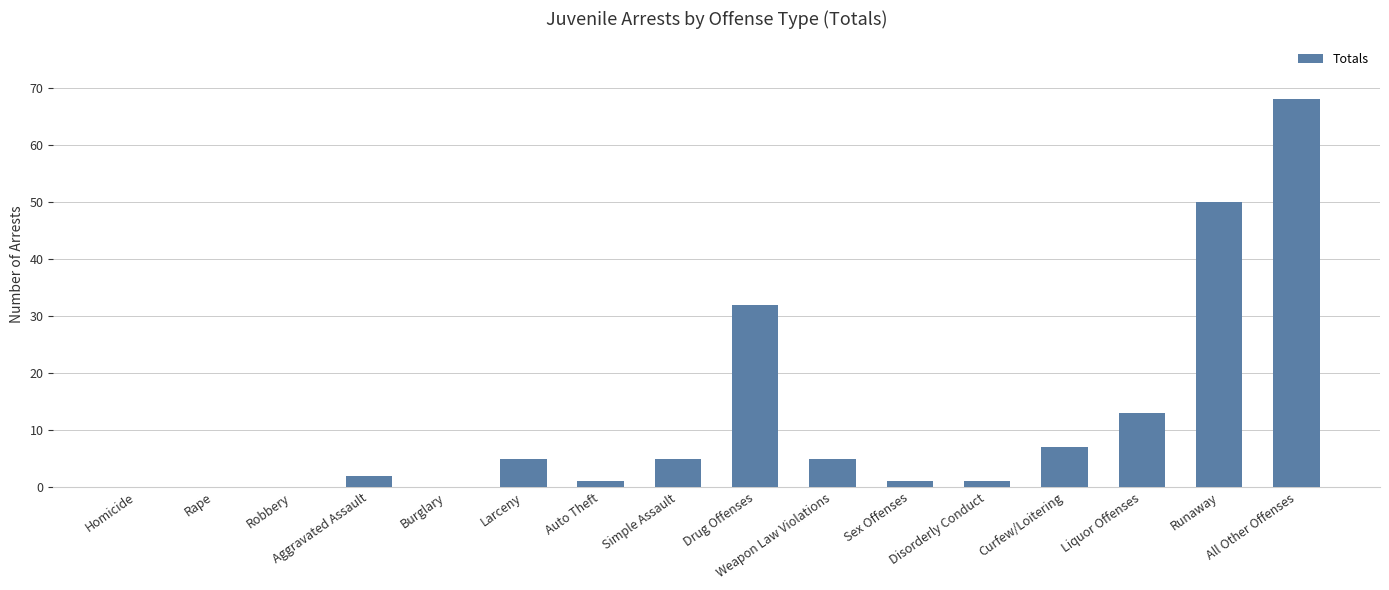

What is the sum of all values?

190